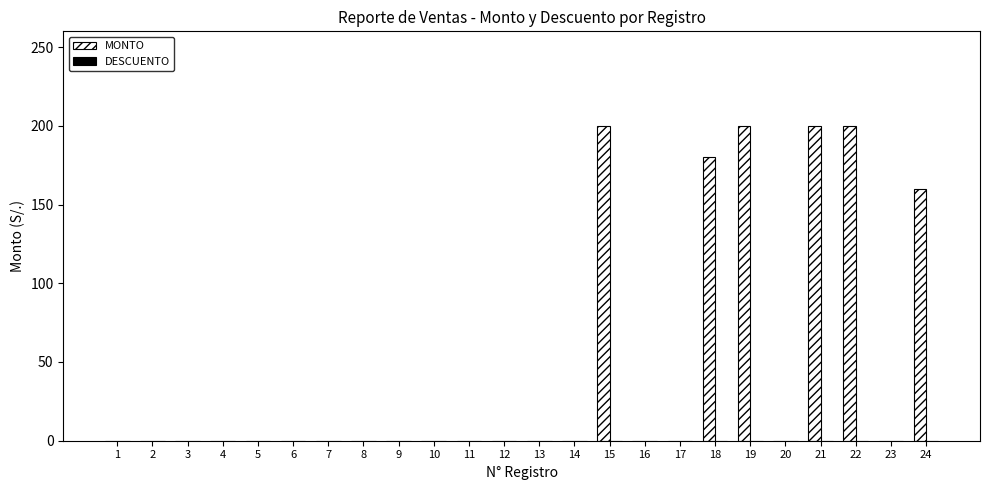

What is the change in value from 2 to 15?

+200